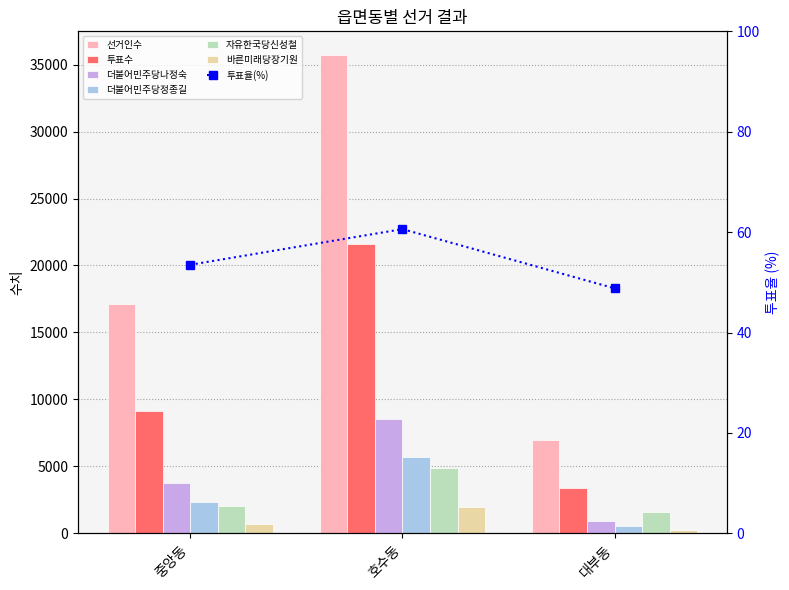

What is the spread (max minus min) of values at 중앙동?

16396